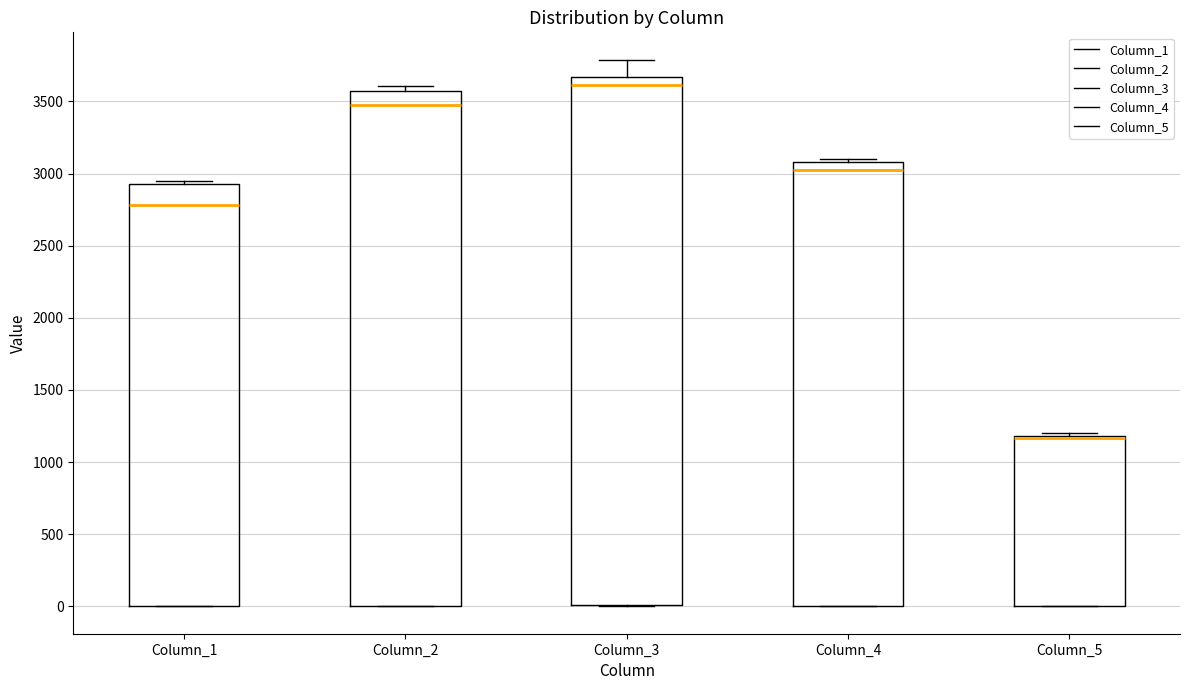

Which box is the tallest, from its lower edge to its upper edge?

Column_3